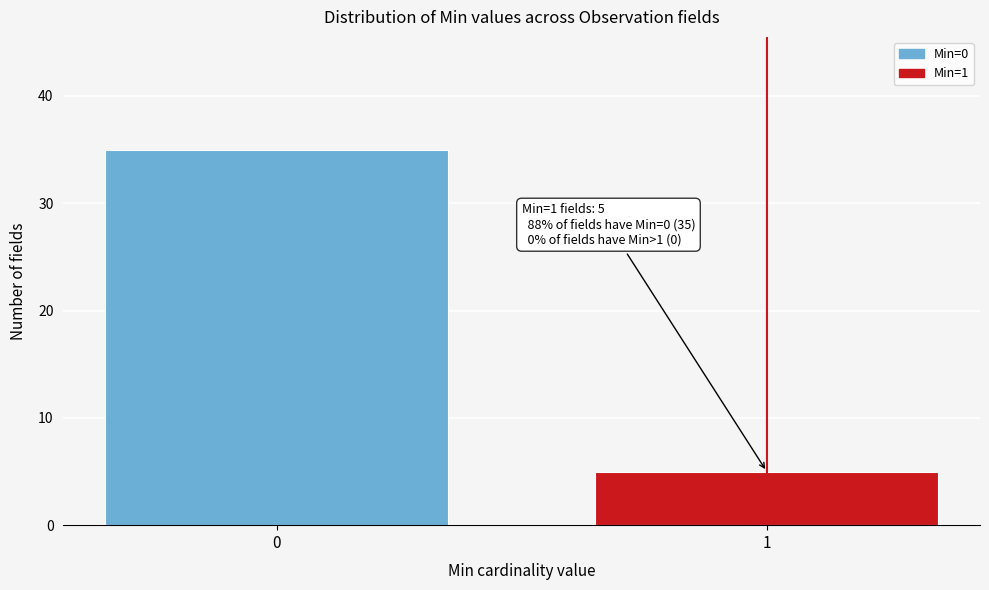

Reading left to right, list all the values displayed in this chart.

35	5